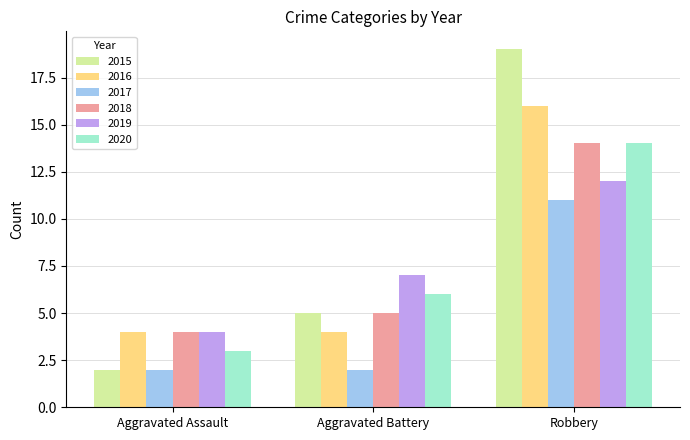

True or false: 2018 has a value of 7 at Aggravated Battery.

False